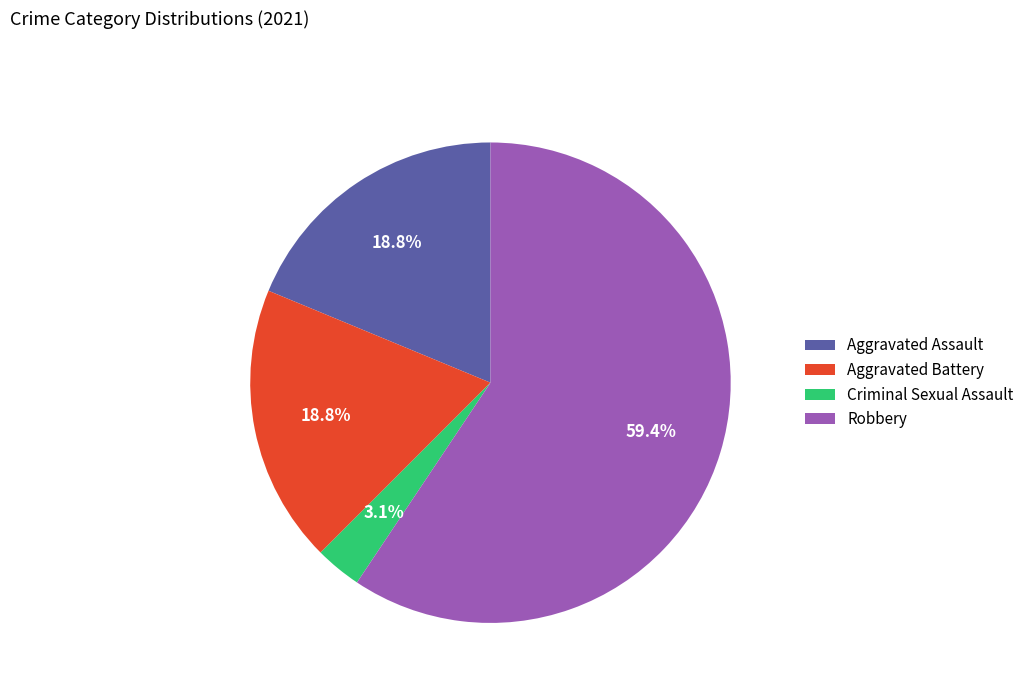

What percentage is the Aggravated Assault slice, to the nearest percent?

19%